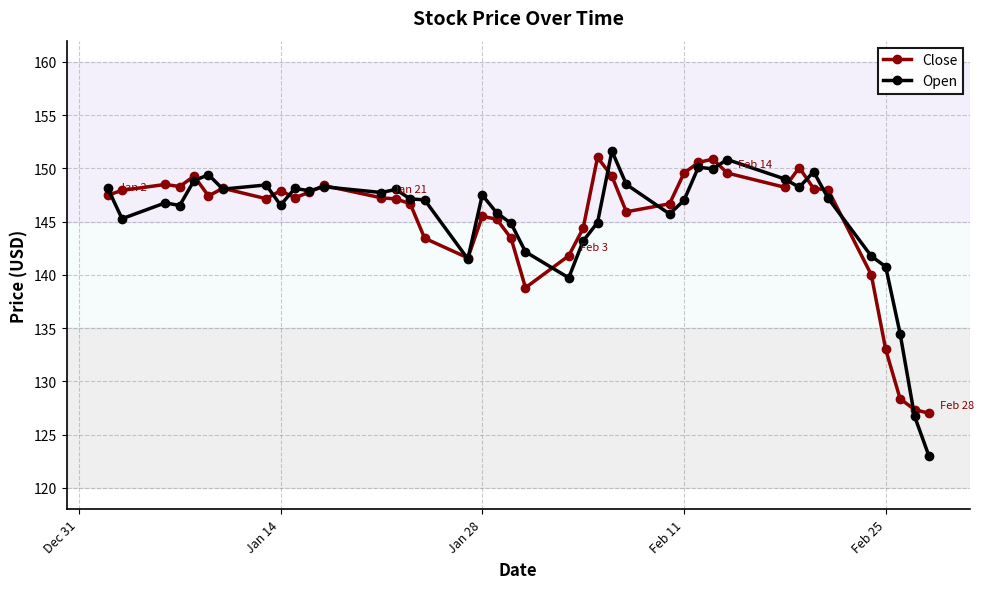

True or false: Close has more than 1 interior local peaks.

True